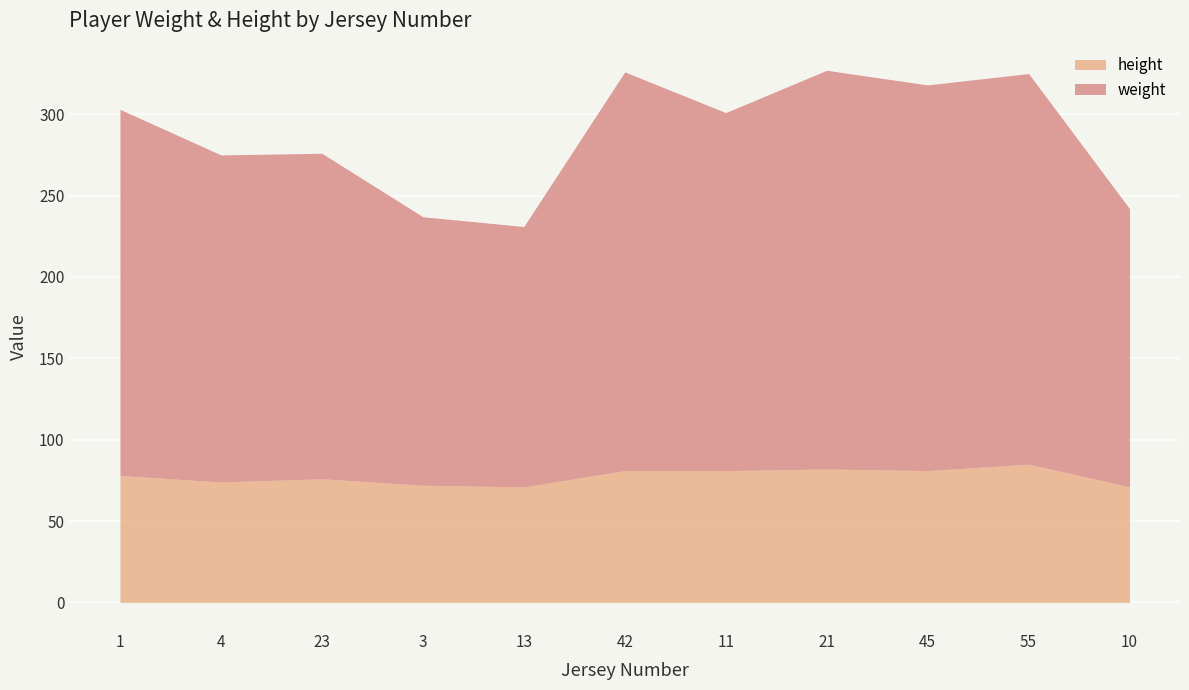

Which category has the lowest value in the weight series?

13